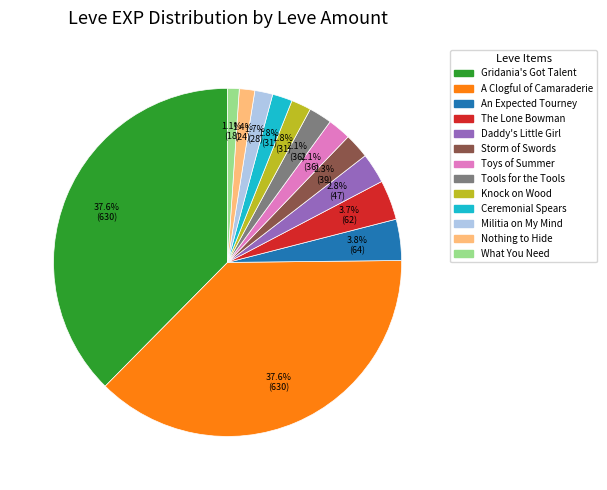

Is there a majority slice in this chart?

No